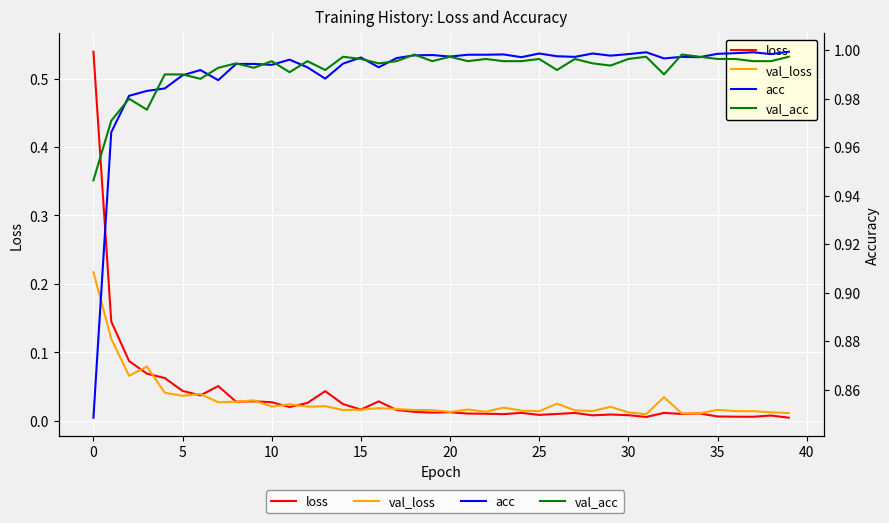

How many lines are shown in the chart?

4